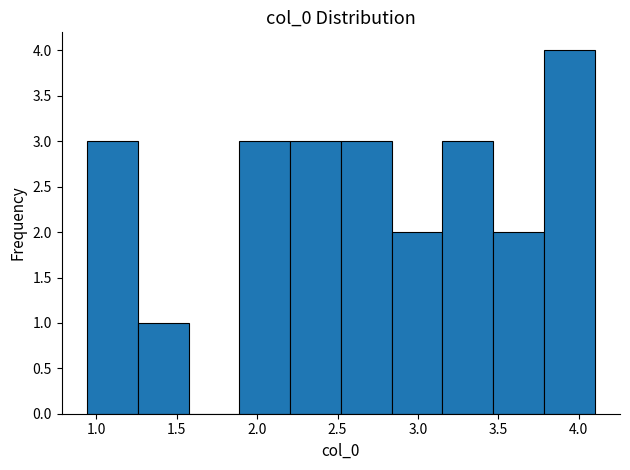

Reading left to right, list every bar in this chart as the range it spans on the x-axis followed by its height. Neither the bar edges nor the heights are printed on the chart, so give them approximately, as read against the axes.

0.95 to 1.25: 3
1.25 to 1.55: 1
1.55 to 1.90: 0
1.90 to 2.20: 3
2.20 to 2.50: 3
2.50 to 2.85: 3
2.85 to 3.15: 2
3.15 to 3.45: 3
3.45 to 3.80: 2
3.80 to 4.10: 4